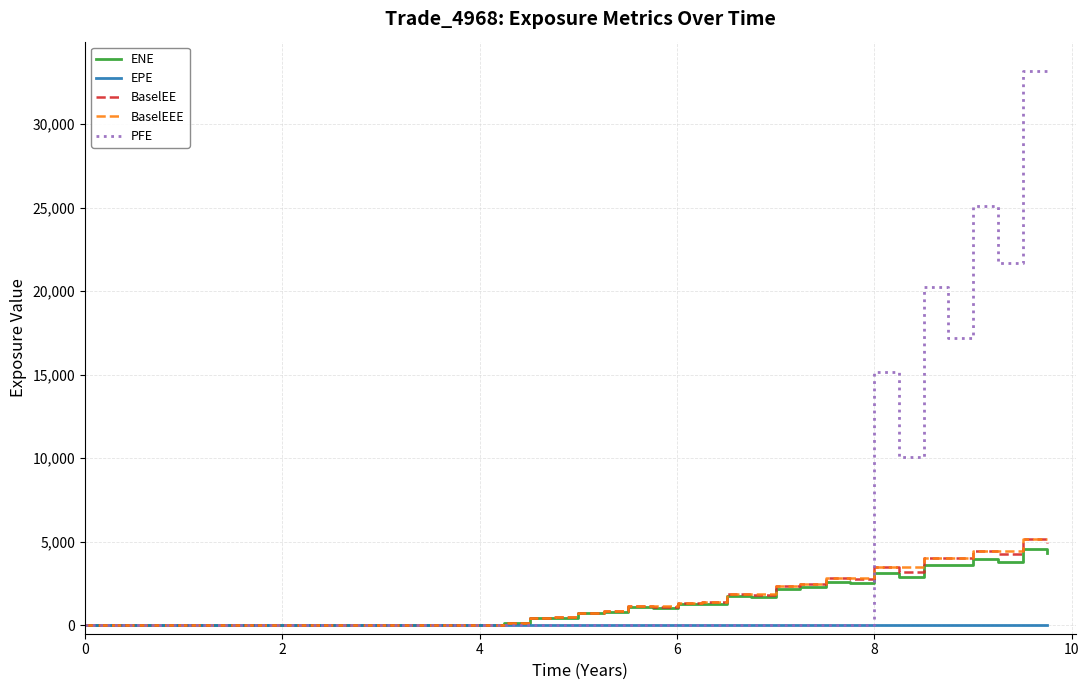

Which series has the largest total across all categories?

PFE